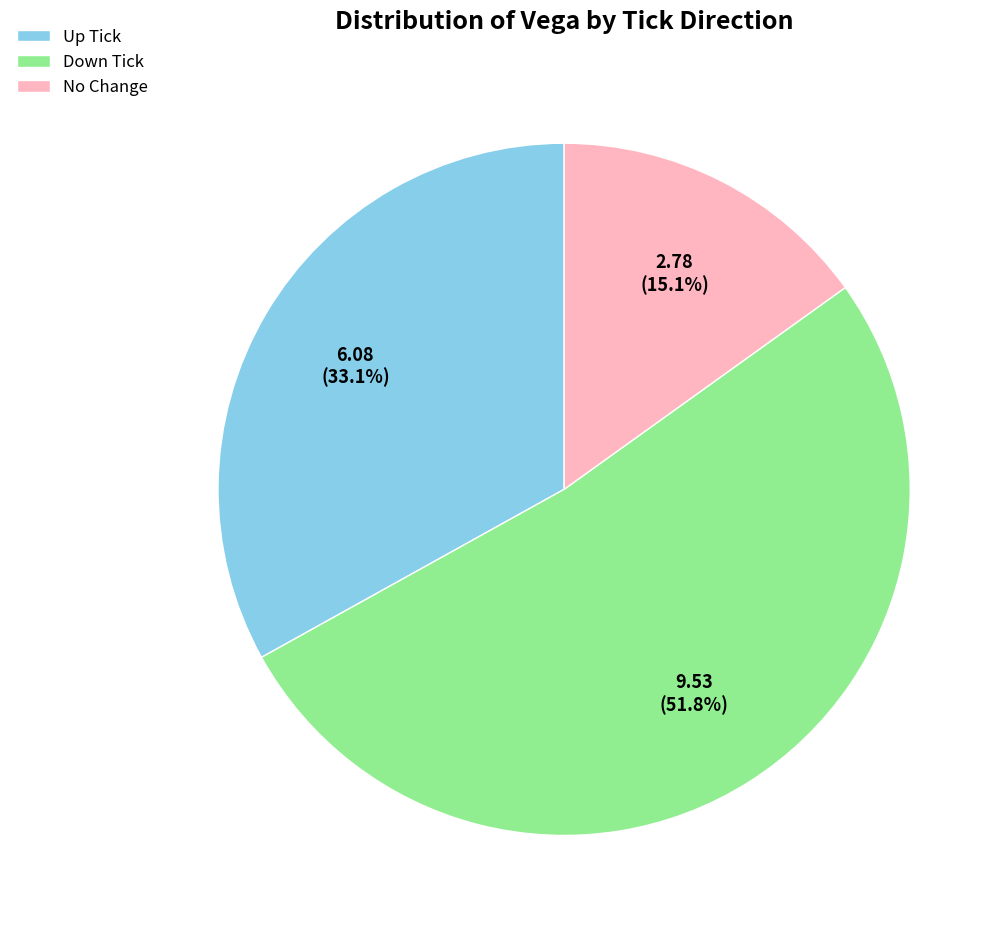

Which has a higher value, Up Tick or No Change?

Up Tick